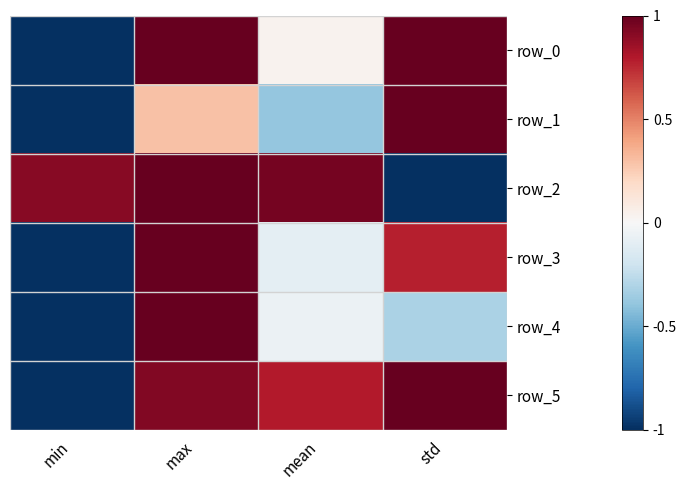

Which series has the largest range (max minus min)?

row_0